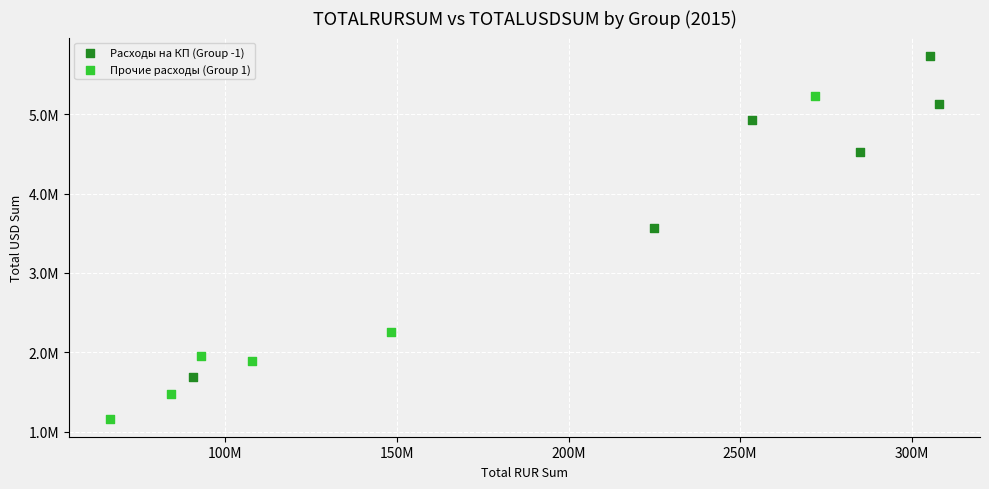

What are all the series names shown in the legend?

Расходы на КП (Group -1), Прочие расходы (Group 1)